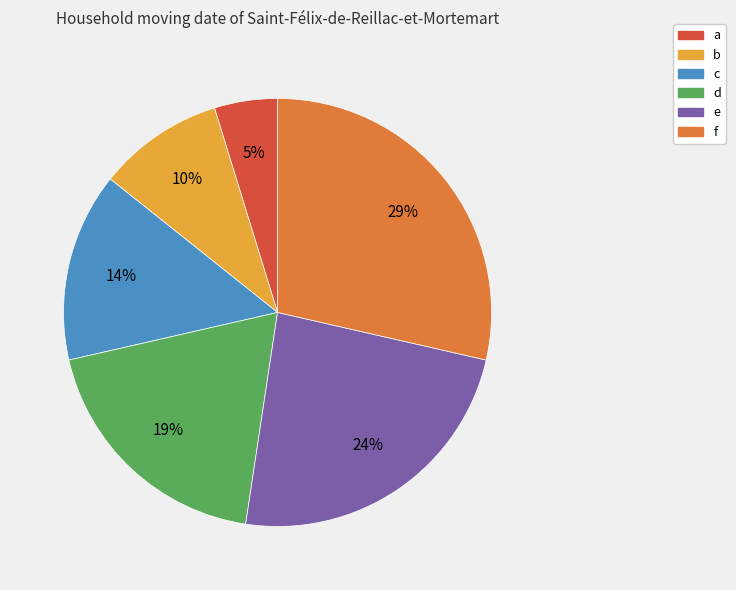

Is it true that b is 20% of the pie?

False